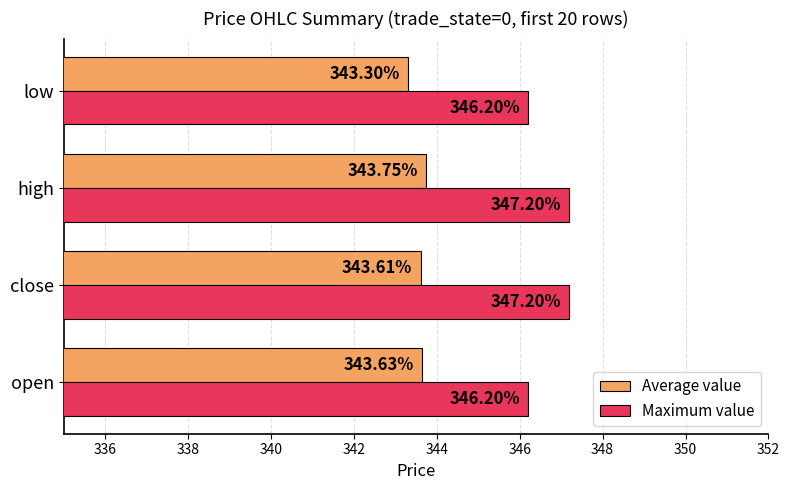

What is the sum of all Average value values?

1374.3